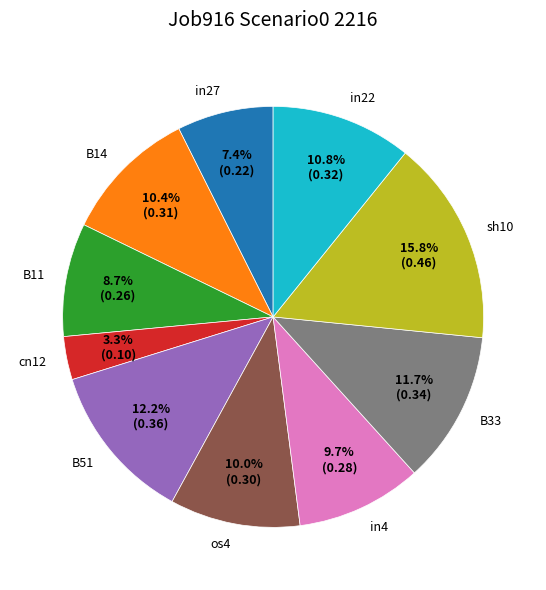

Which has a higher value, B33 or B51?

B51